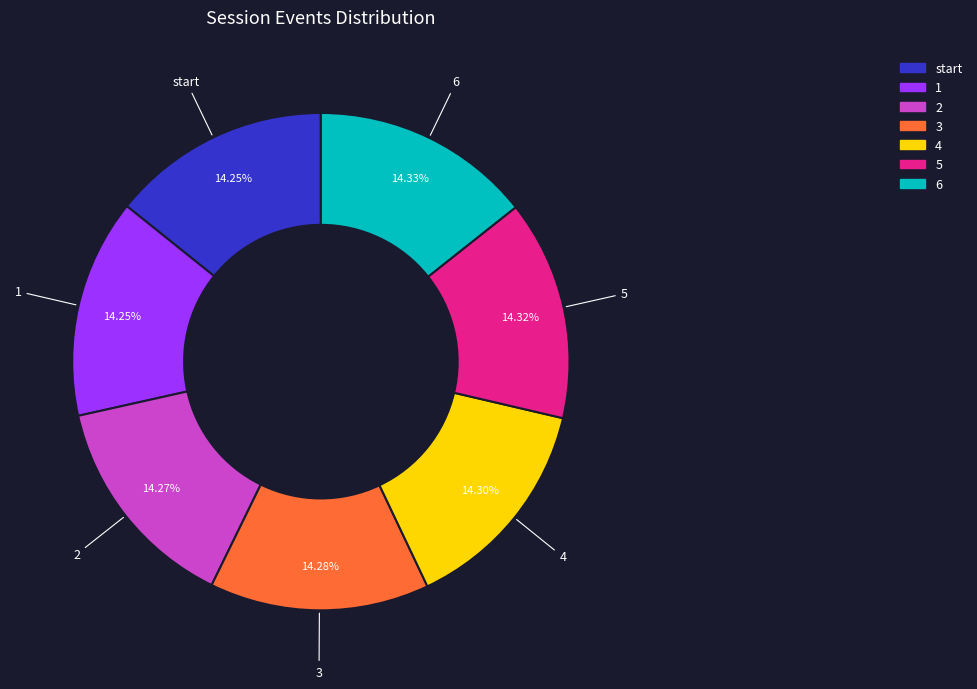

To the nearest percent, what percentage of the pie is 5?

14%